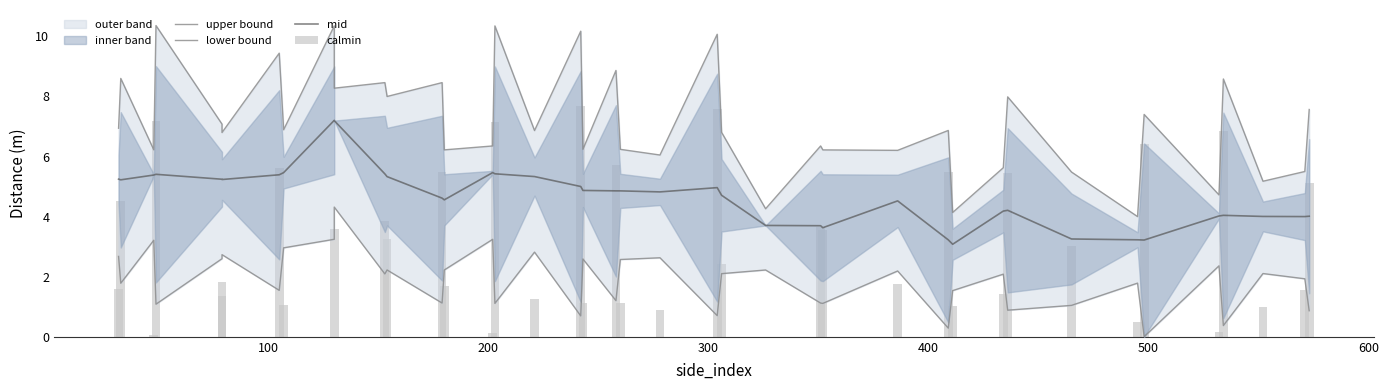

What is the greatest value displayed?

10.4